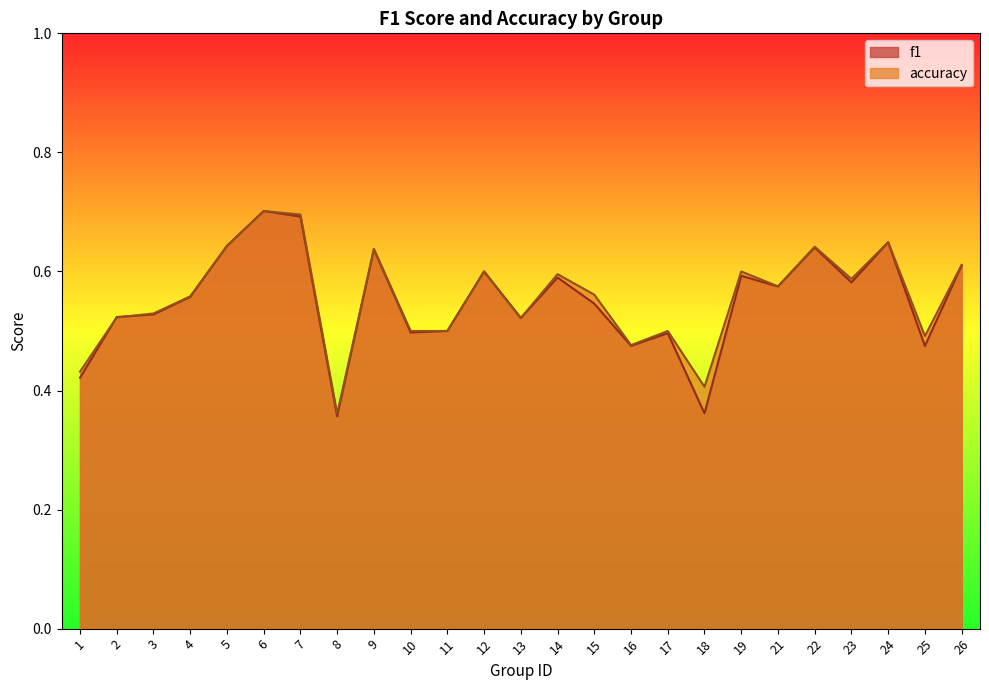

Which series has the largest range (max minus min)?

f1